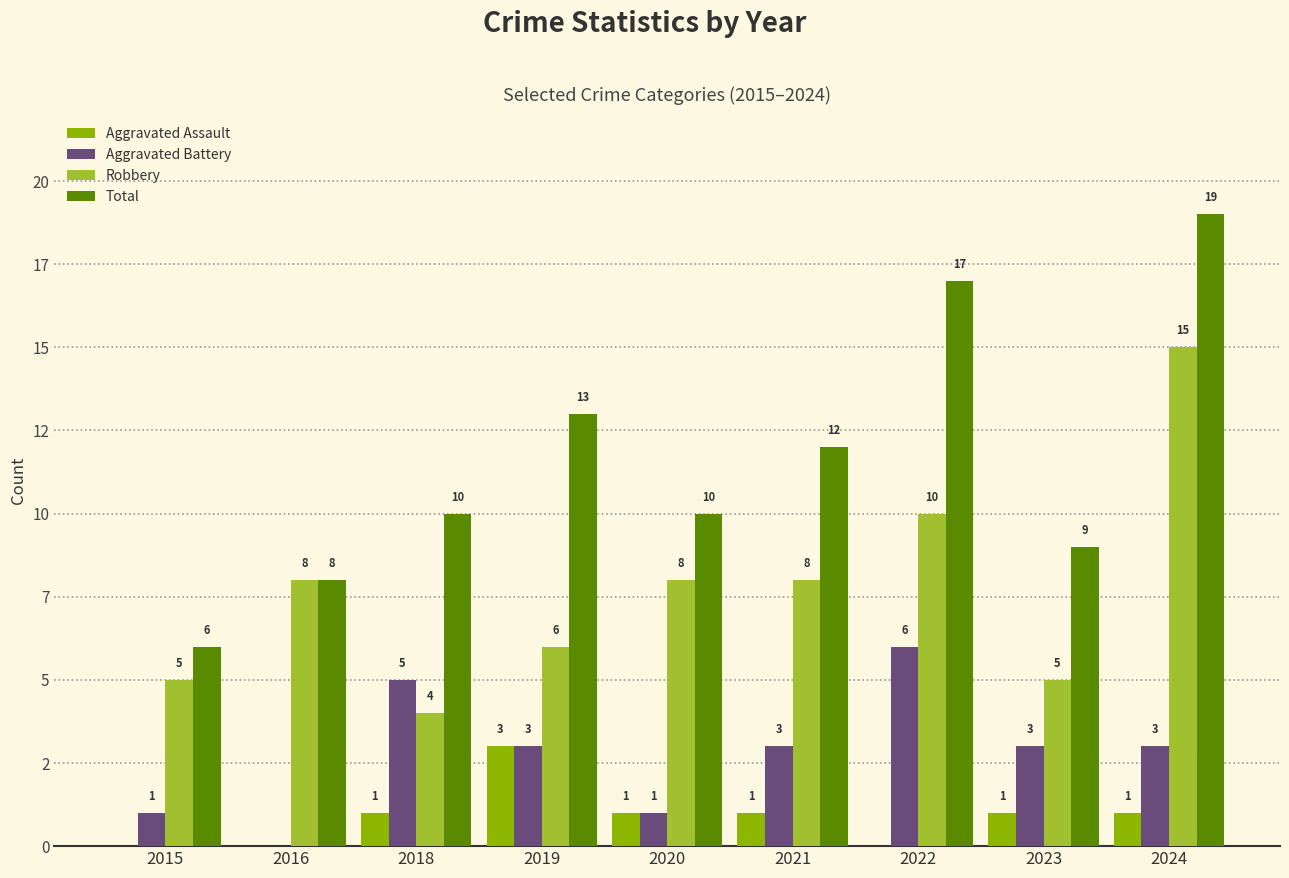

What are all the series names shown in the legend?

Aggravated Assault, Aggravated Battery, Robbery, Total